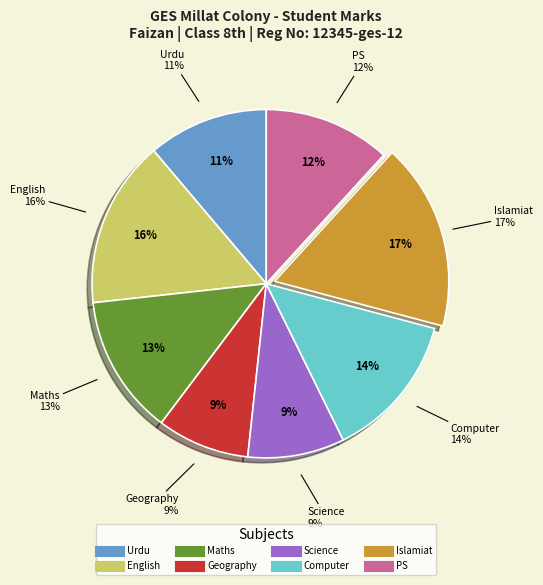

How many slices are in this pie chart?

8